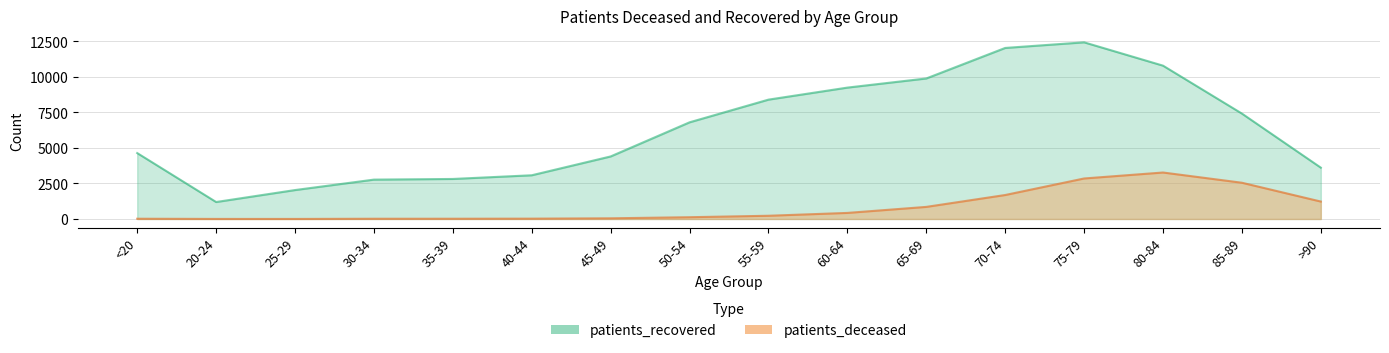

At which label does patients_recovered first exceed 6804?

55-59